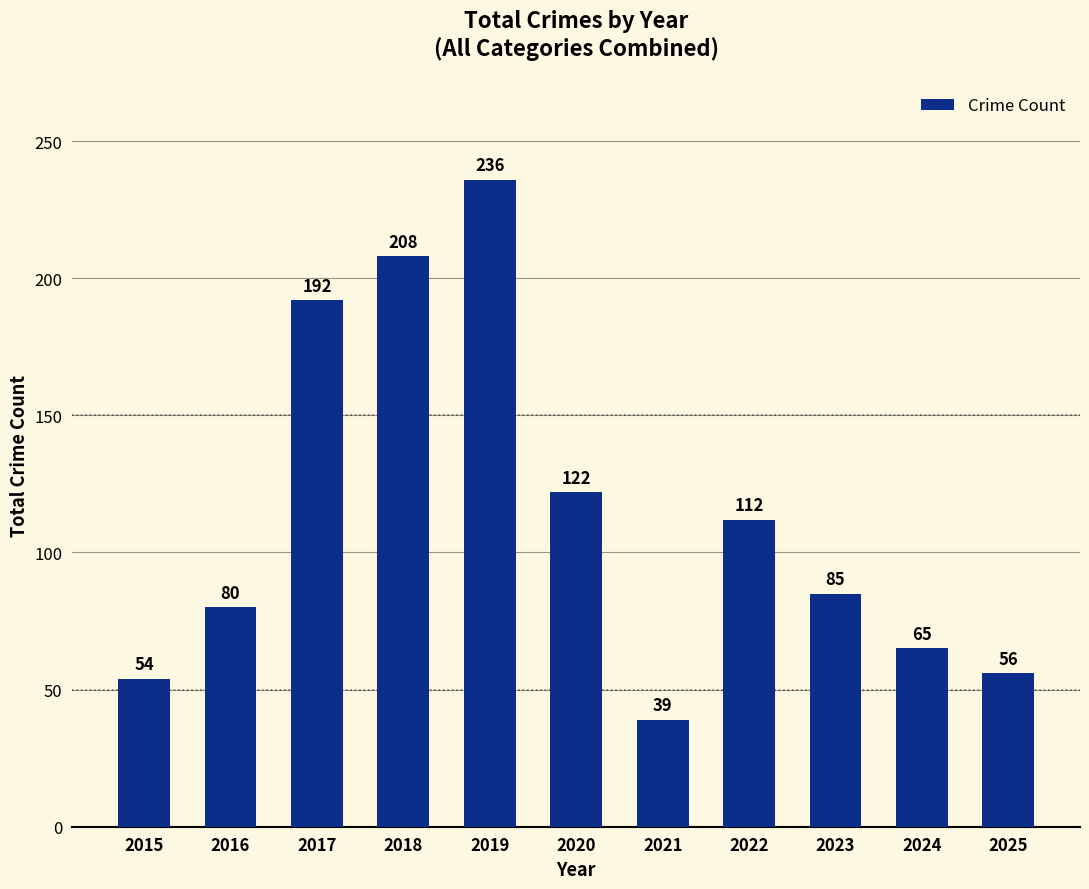

At which label does the data first exceed 85?

2017